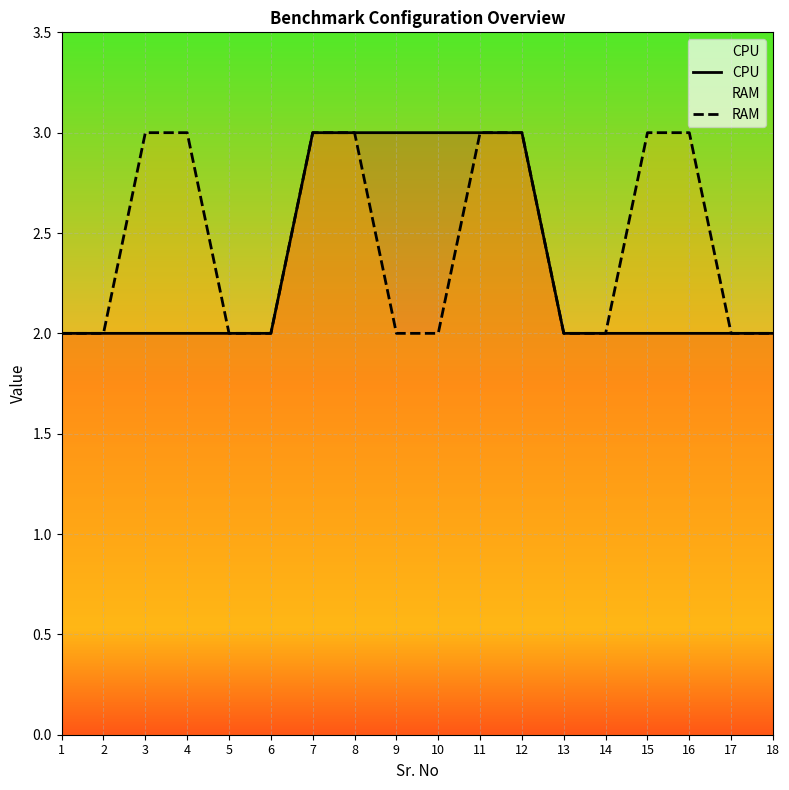

How many lines are shown in the chart?

2